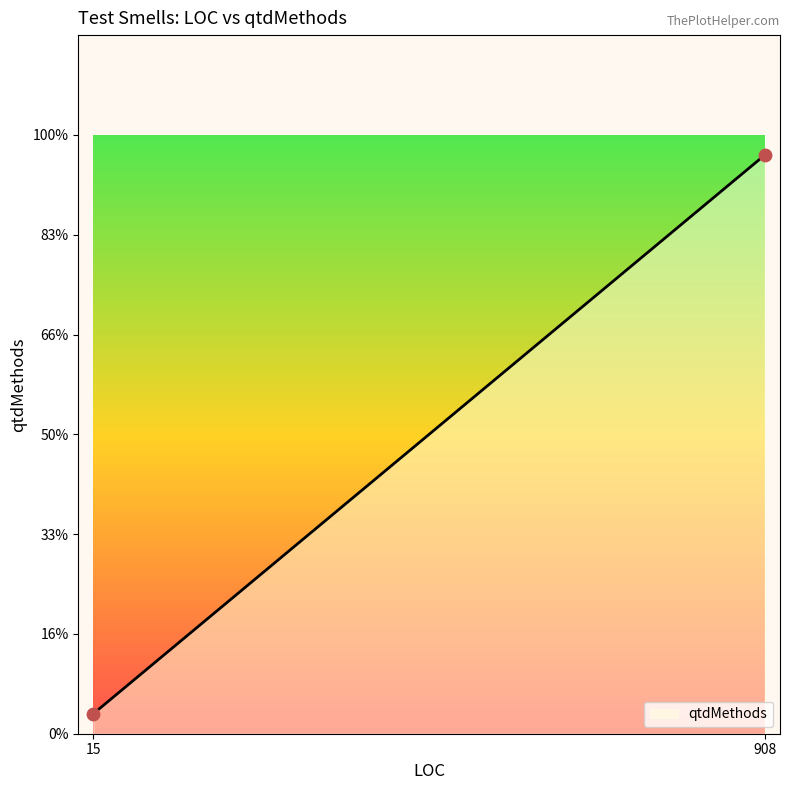

Is this an area chart (filled region under the line)?

Yes